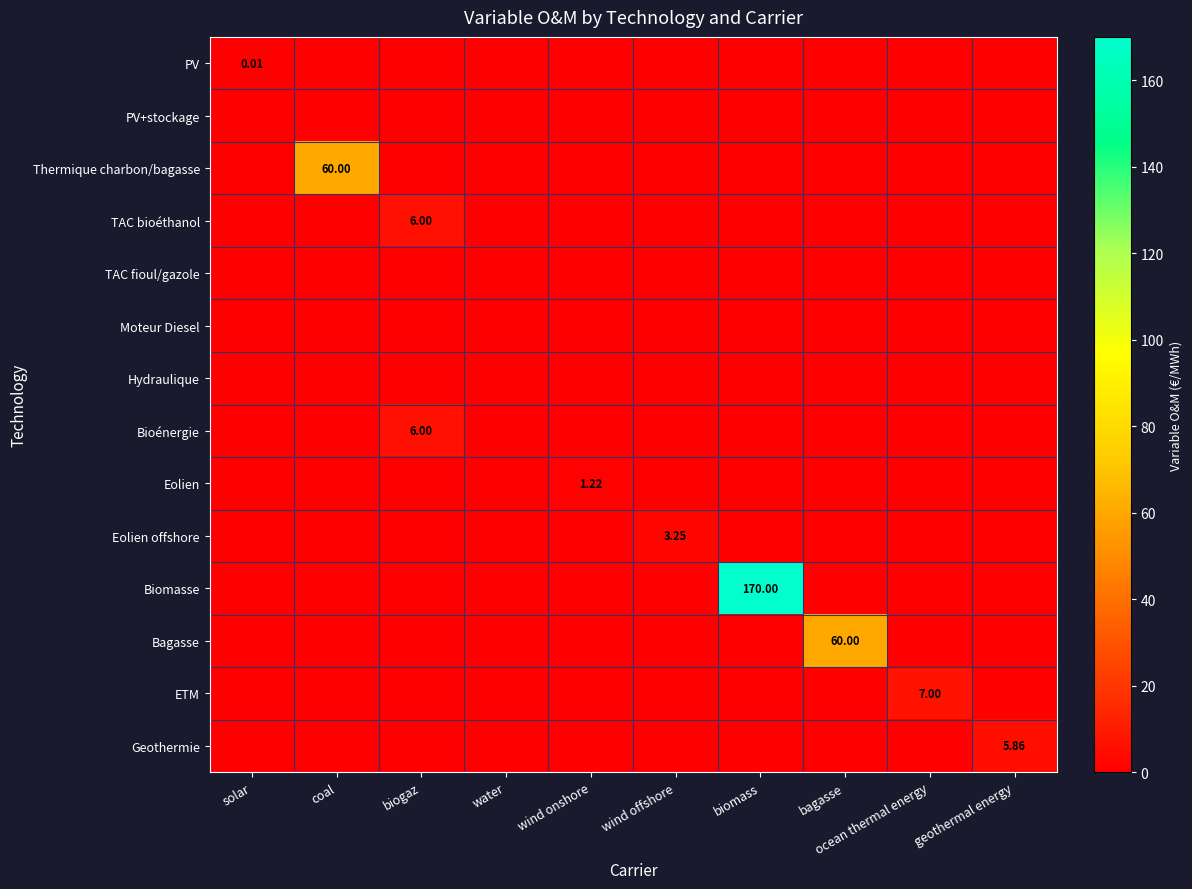

What is the greatest value displayed?

170.0